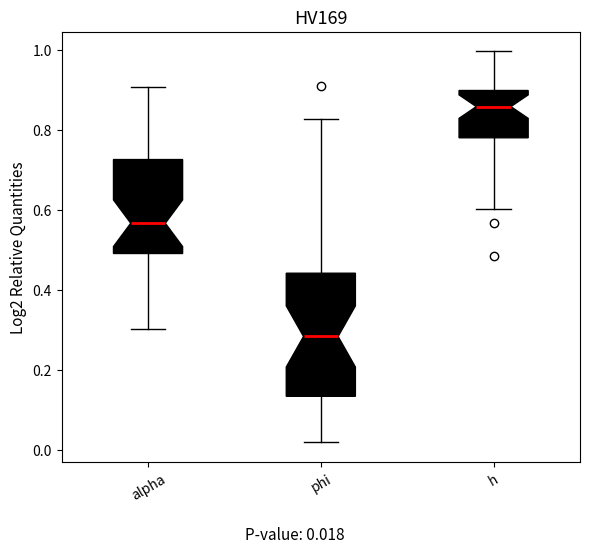

Which box has the highest median line?

h